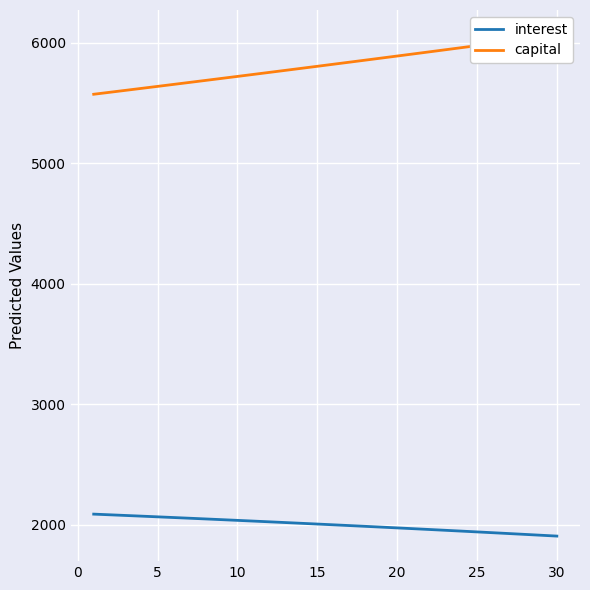

What is the average value of the capital series?

5813.9